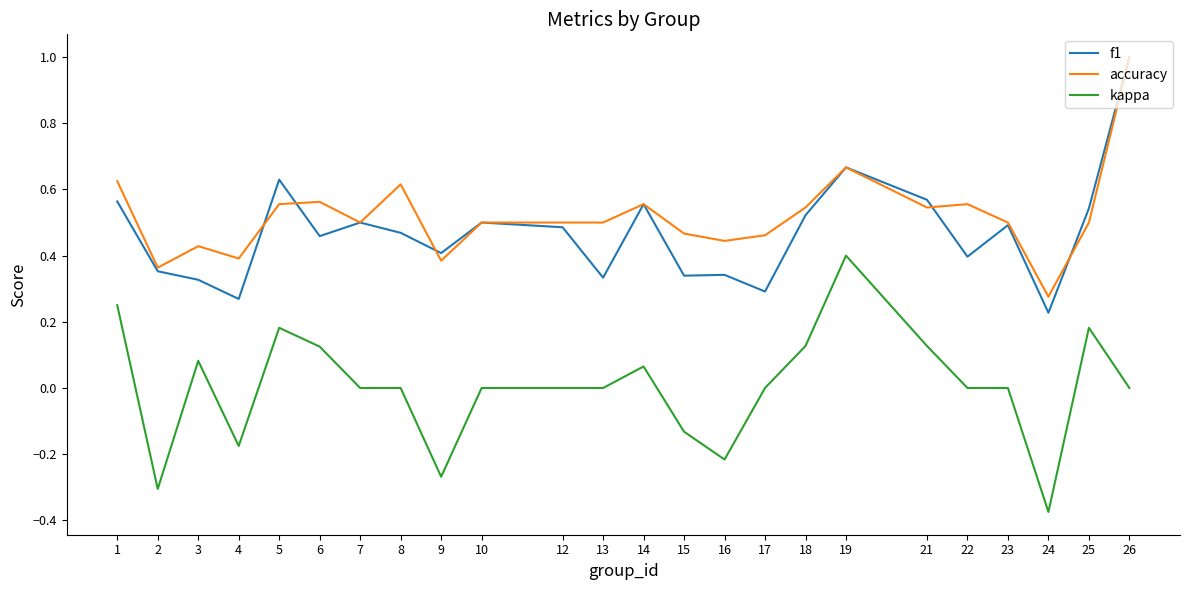

Is the value of f1 at 12 greater than the value of kappa at 21?

Yes